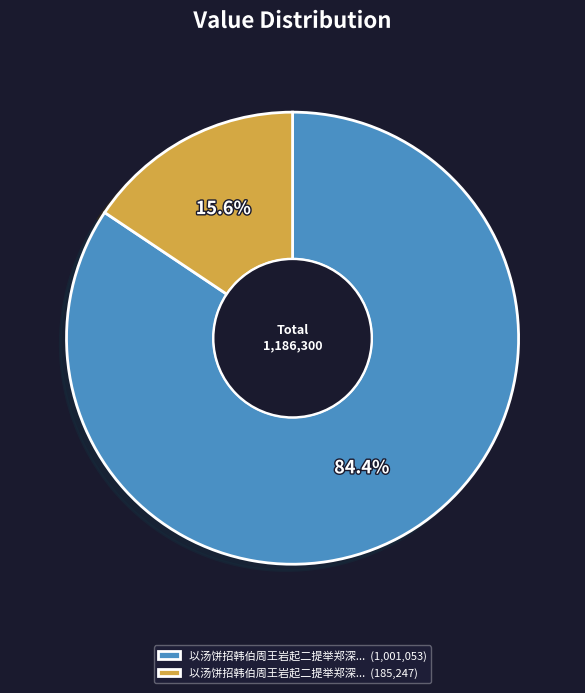

Count the number of slices in the pie.

2